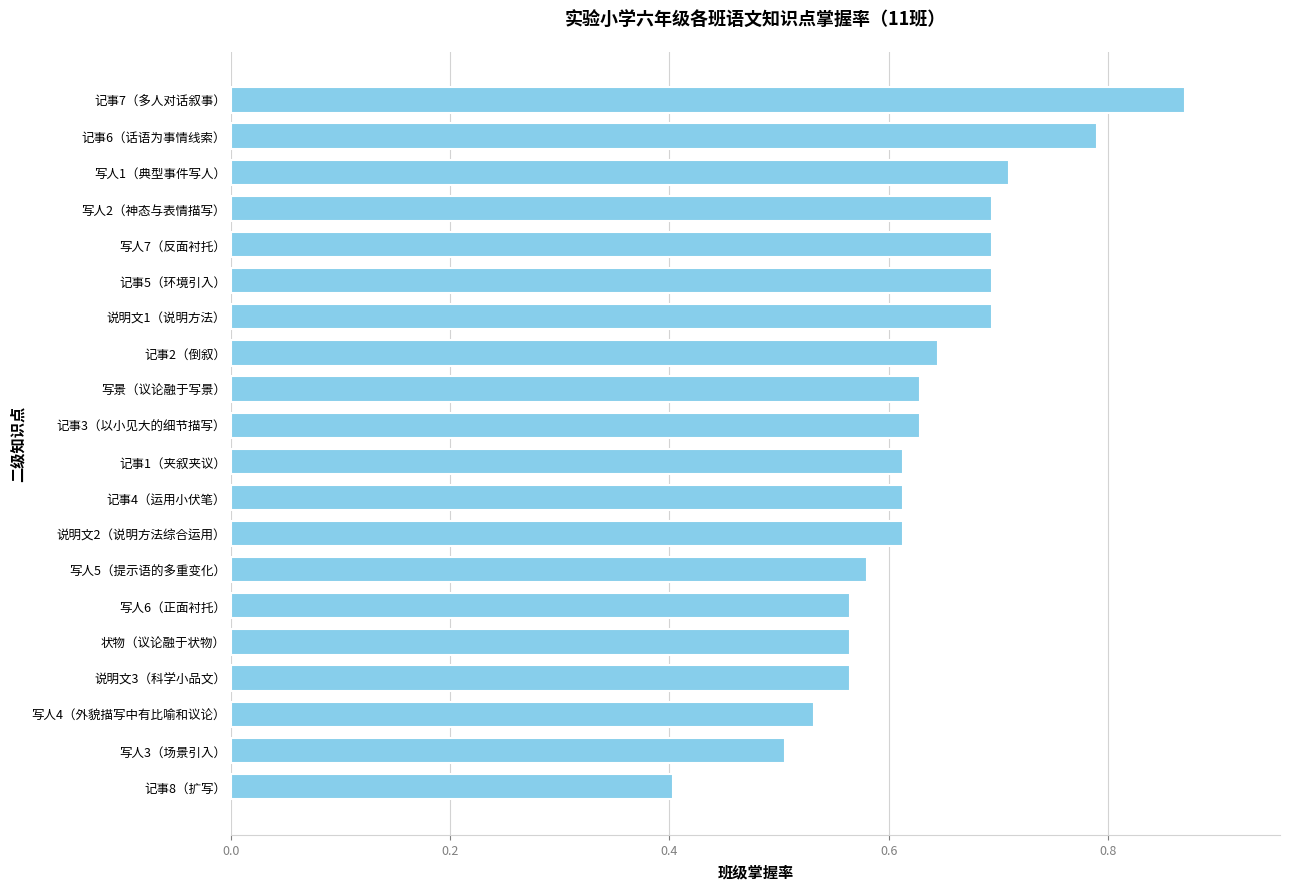

Are the bars horizontal?

Yes